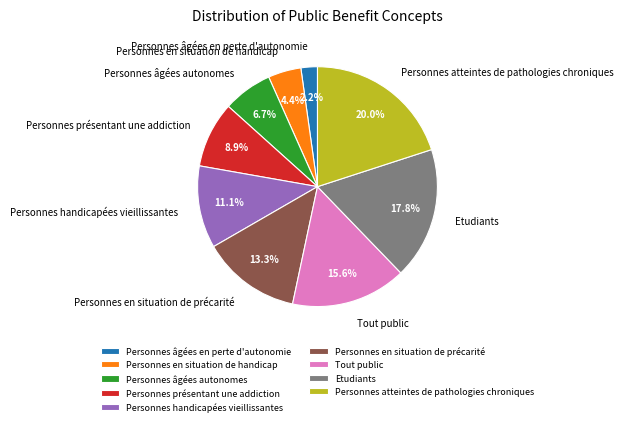

Count the number of slices in the pie.

9